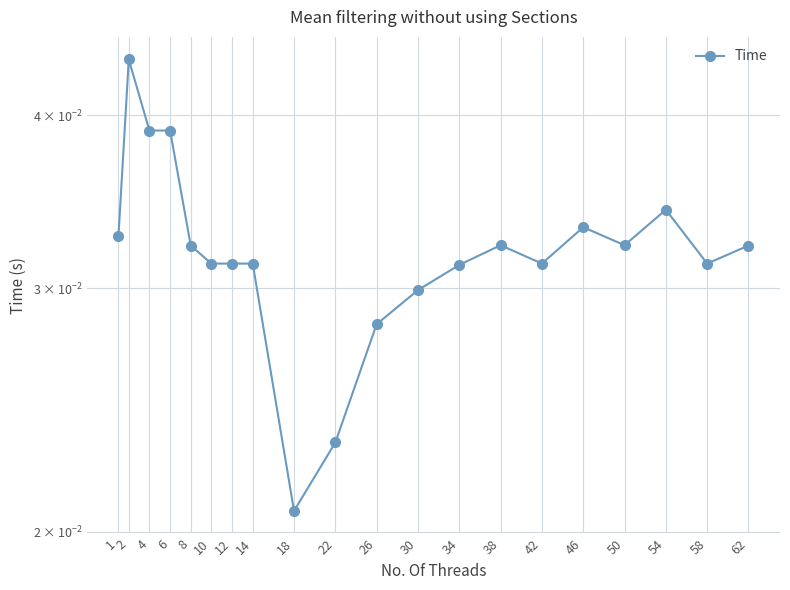

How many lines are shown in the chart?

1